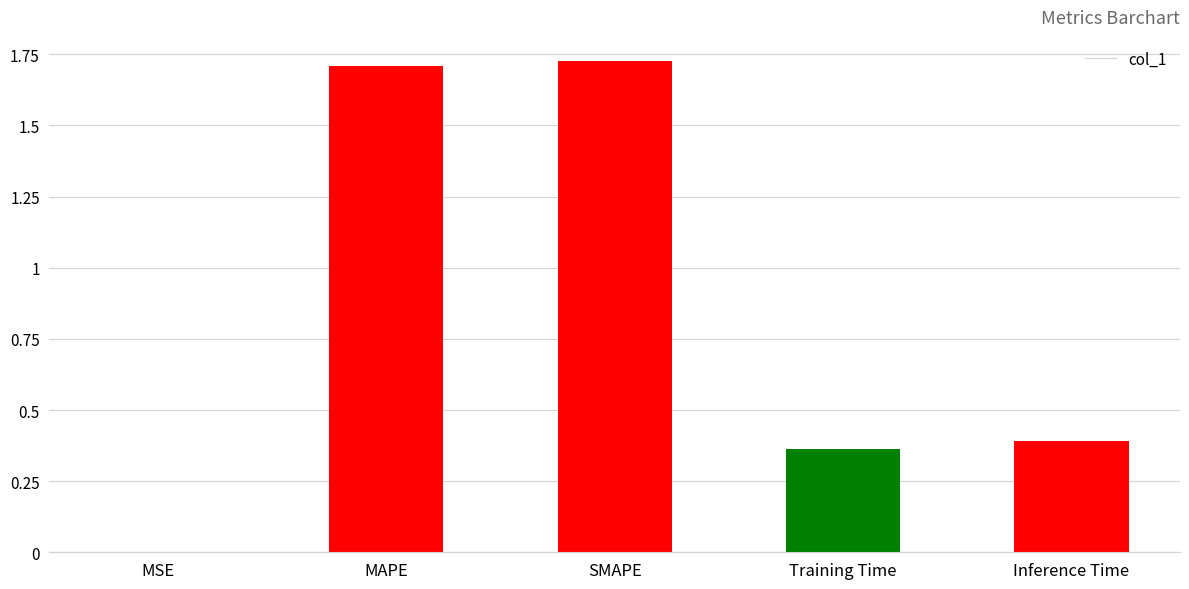

Are the bars horizontal?

No